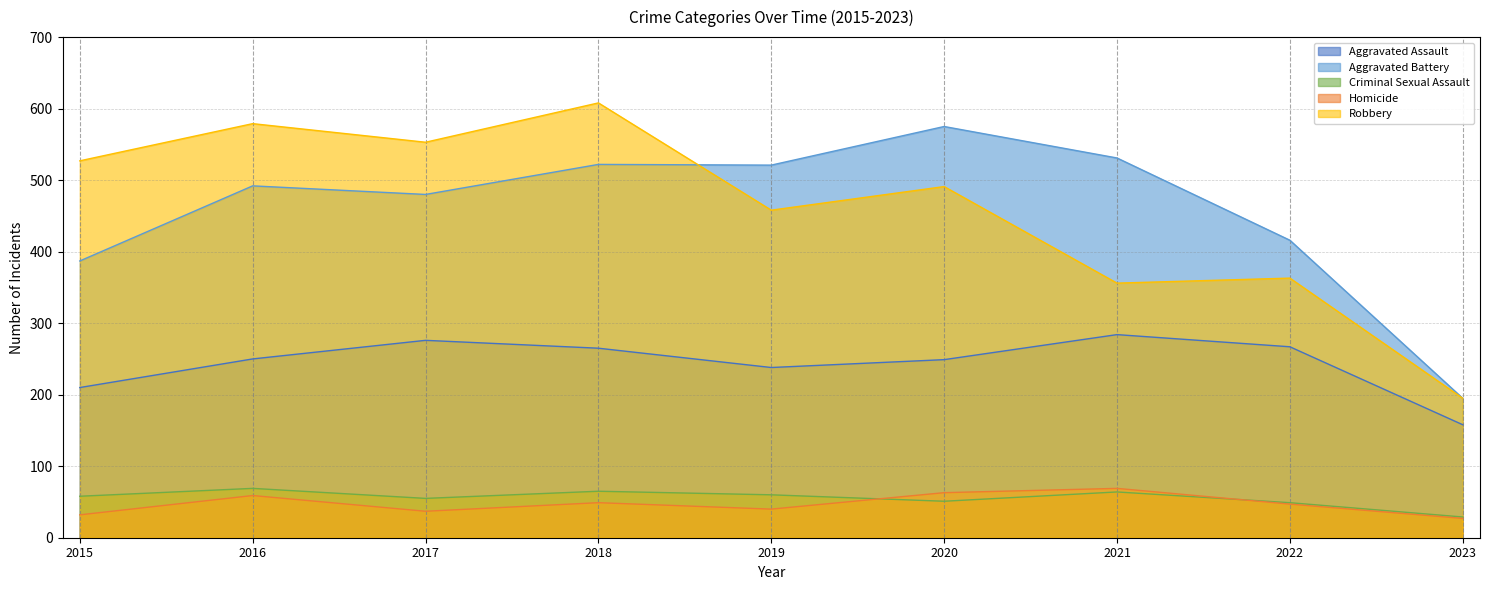

What is the minimum value shown in the chart?

27